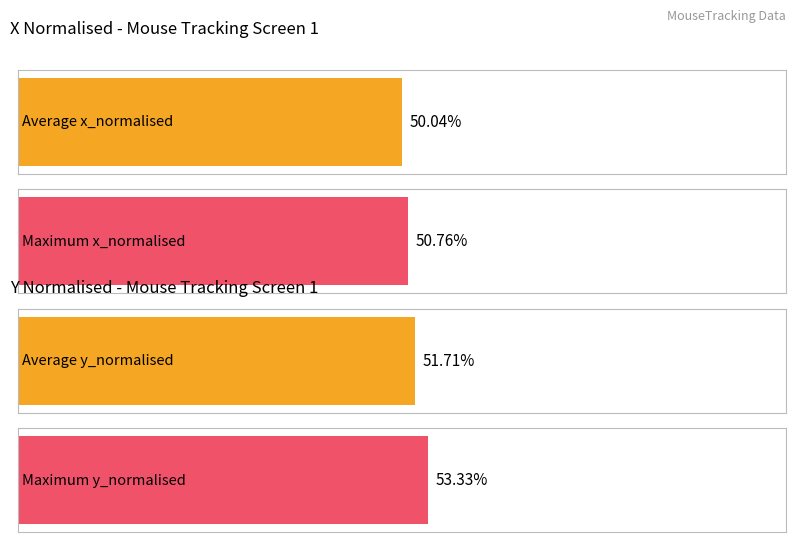

What is the maximum value for Average x_normalised?

0.5